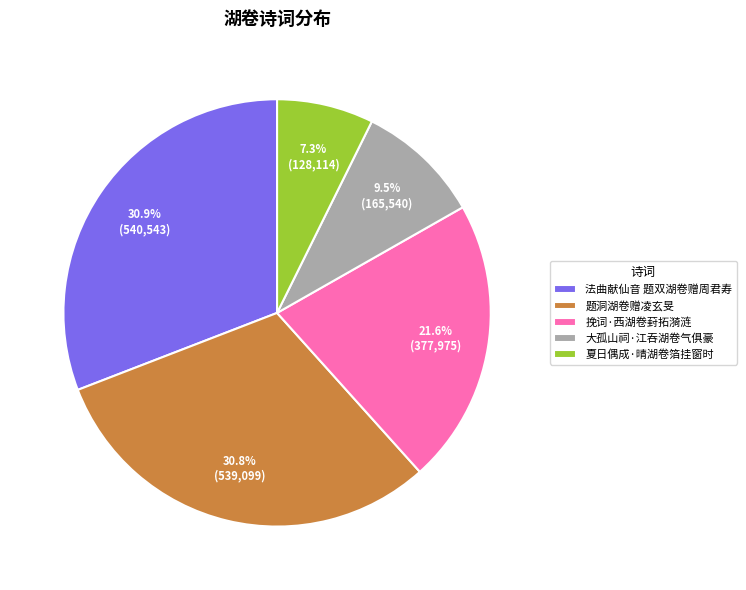

What percentage is NOT represented by 大孤山祠·江吞湖卷气俱豪?

90.5%